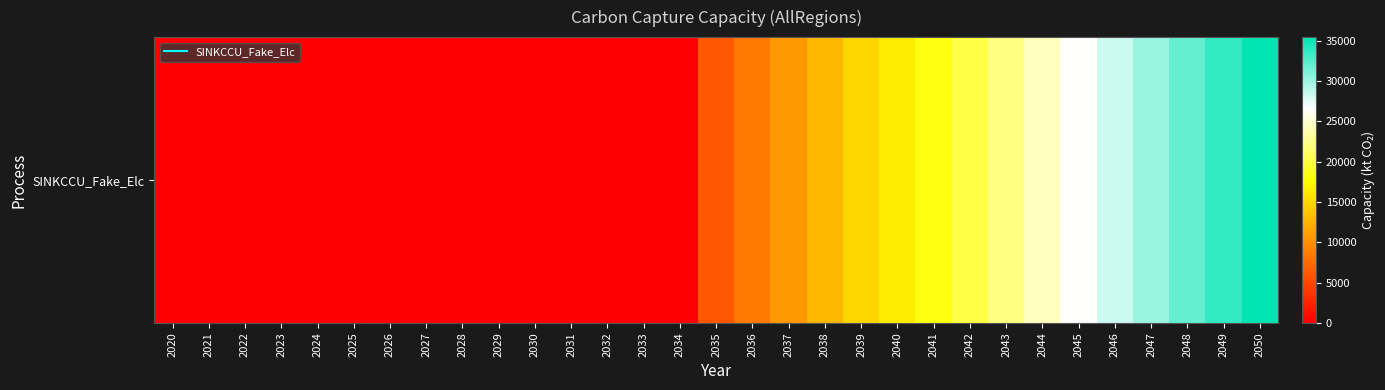

How many values exceed 6180?

16